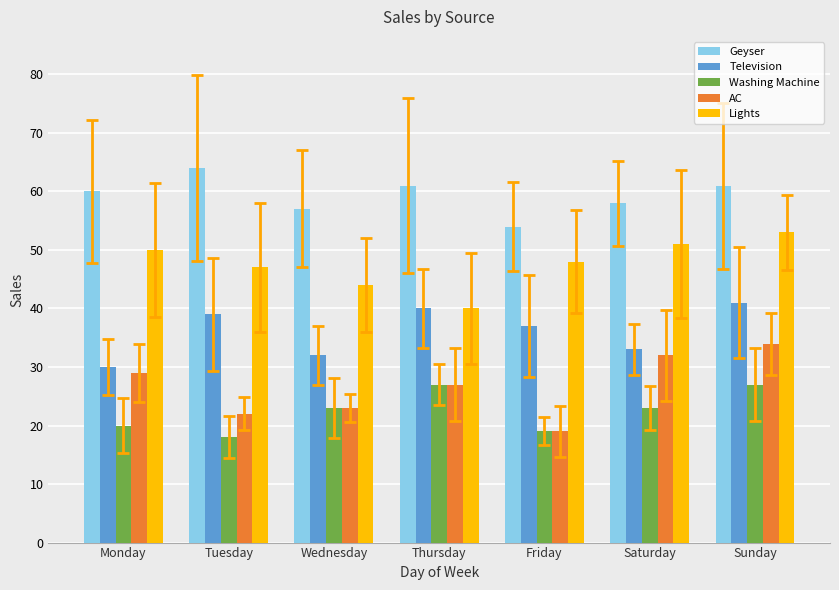

What is the value of the Television bar at the 7th from the left?

41